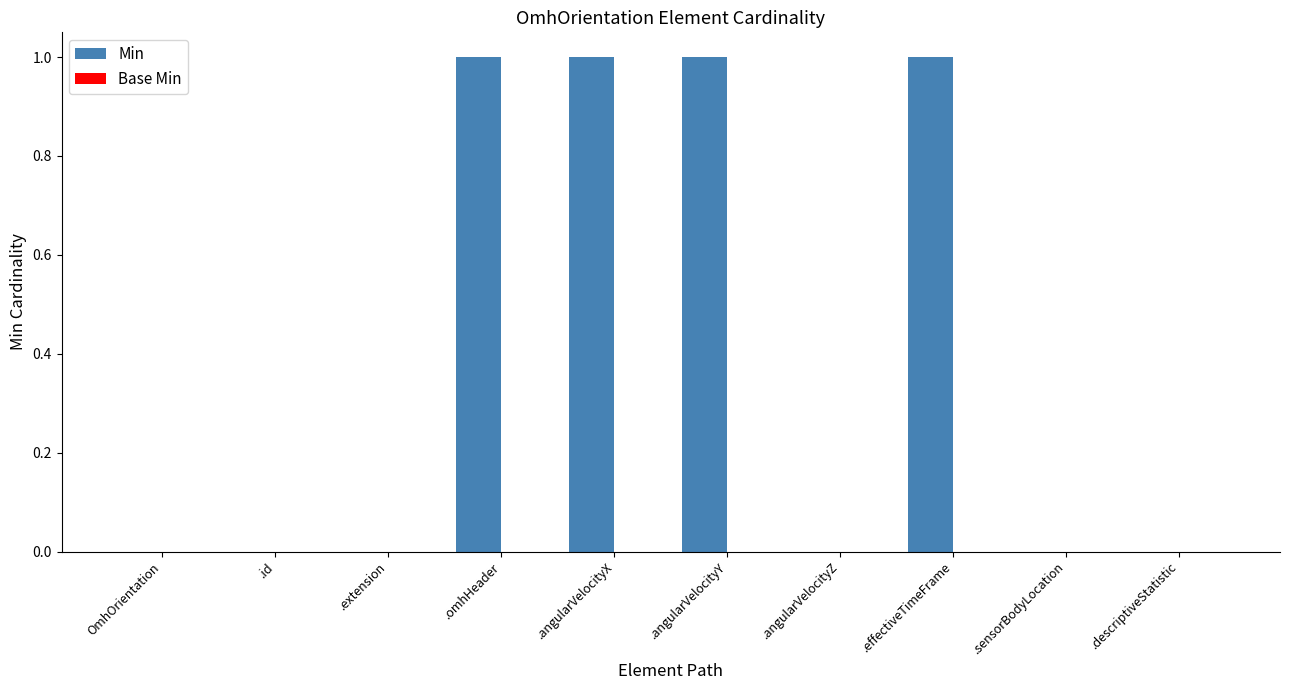

The value at .descriptiveStatistic is -1. True or false?

False